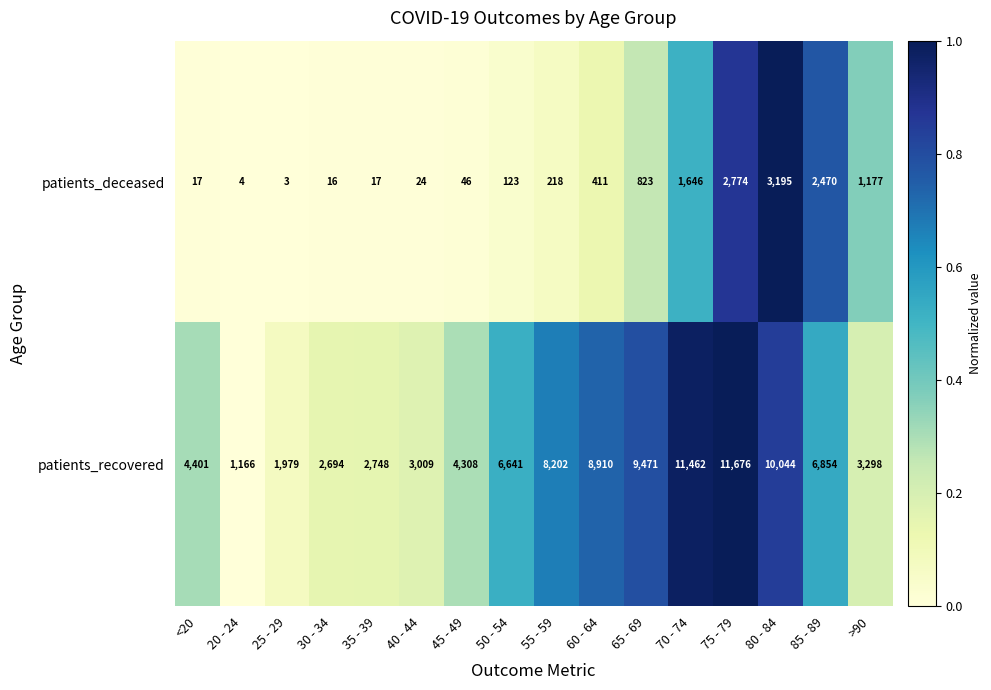

Which label corresponds to the largest value in the chart?

75 - 79